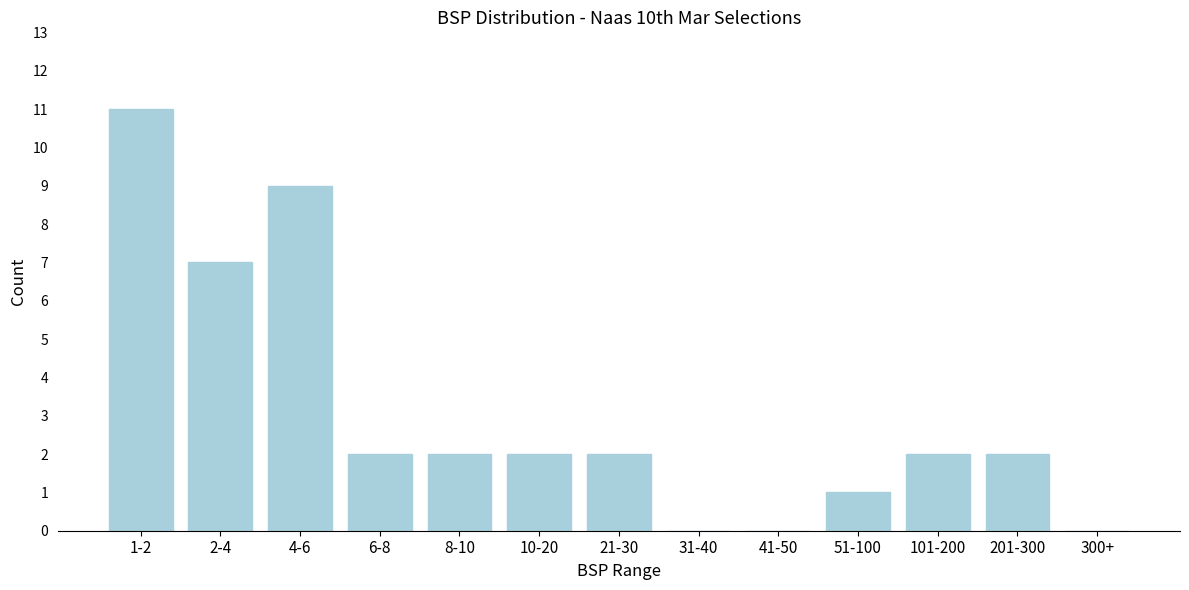

Reading right to left, extract all data points from this chart.

300+=0	201-300=2	101-200=2	51-100=1	41-50=0	31-40=0	21-30=2	10-20=2	8-10=2	6-8=2	4-6=9	2-4=7	1-2=11